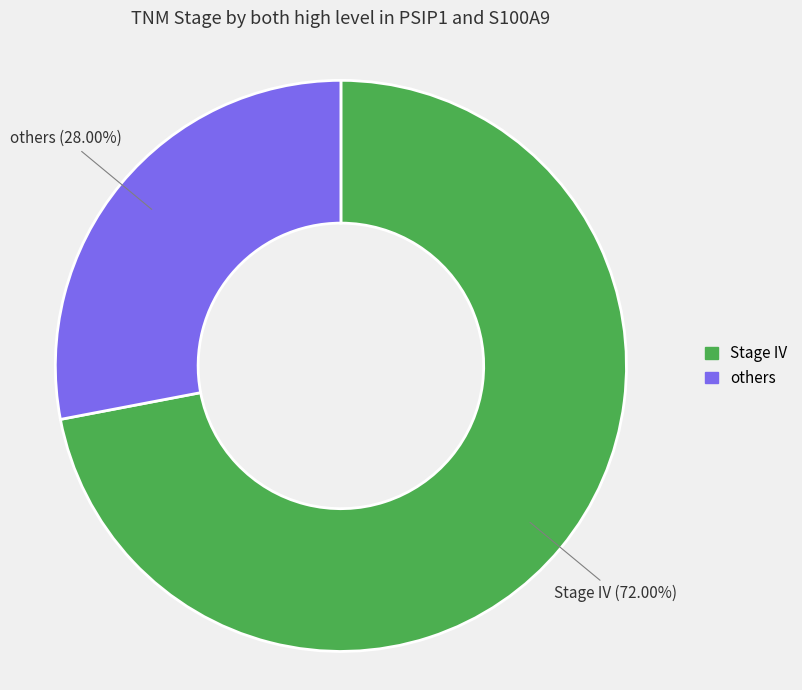

The others slice represents 28% of the pie. True or false?

True